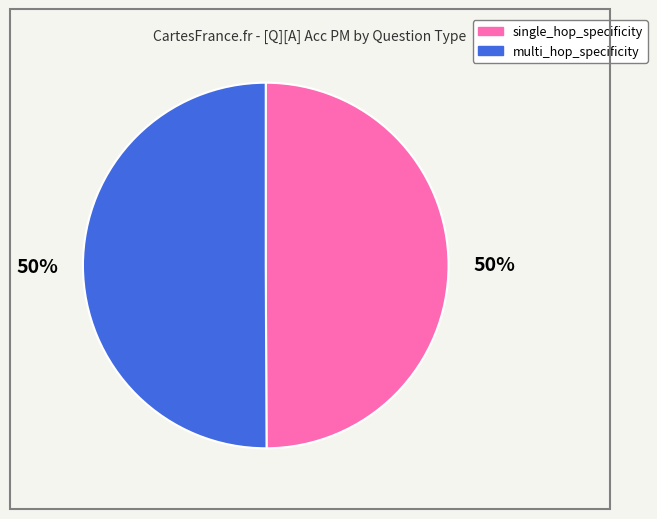

Do multi_hop_specificity and single_hop_specificity together represent more than half of the pie?

Yes